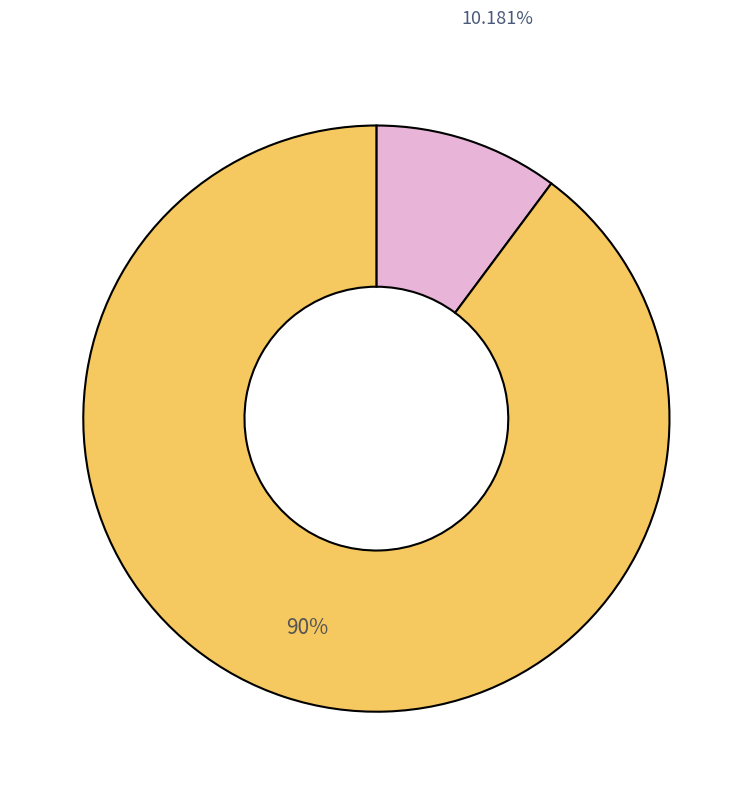

Is there a majority slice in this chart?

Yes